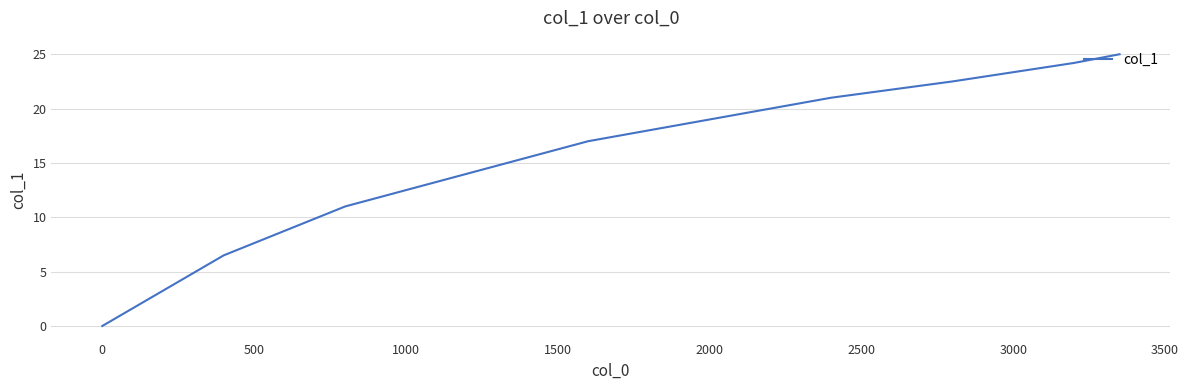

What is the maximum value shown in the chart?

25.0